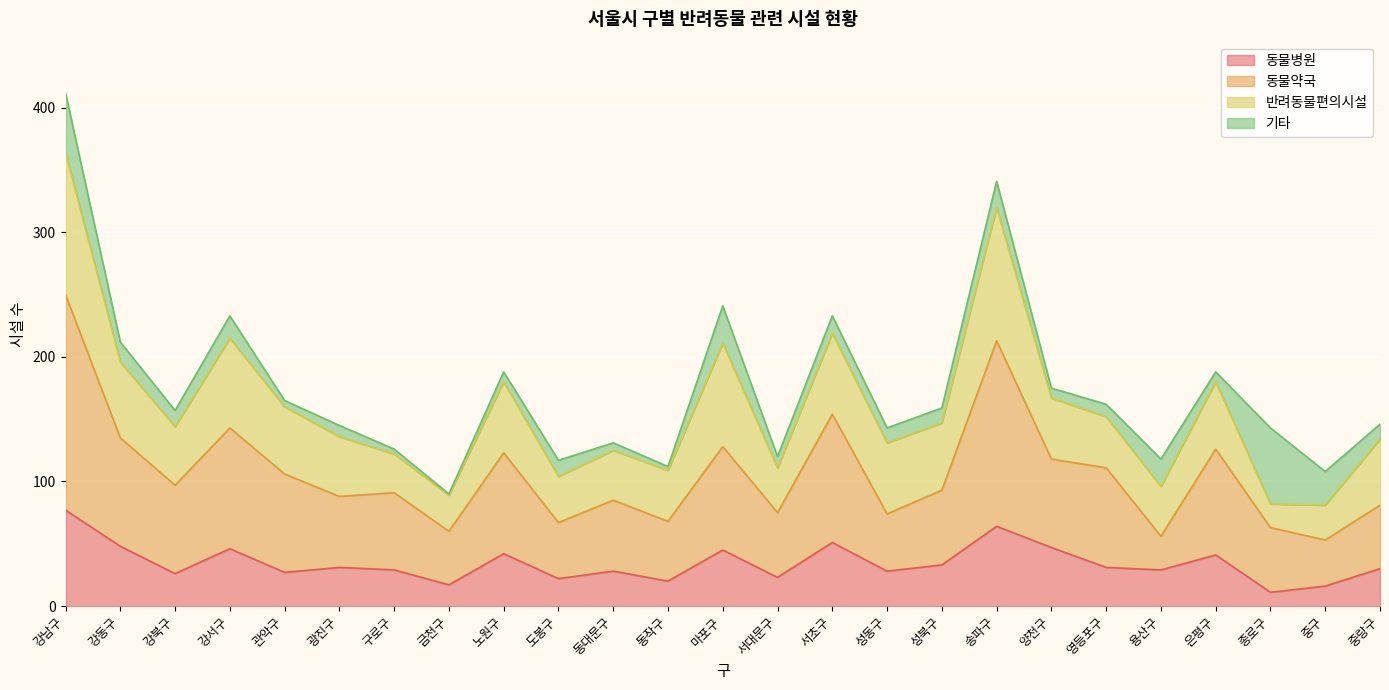

What is the difference between the second highest and second lowest values in the 동물병원 series?

48